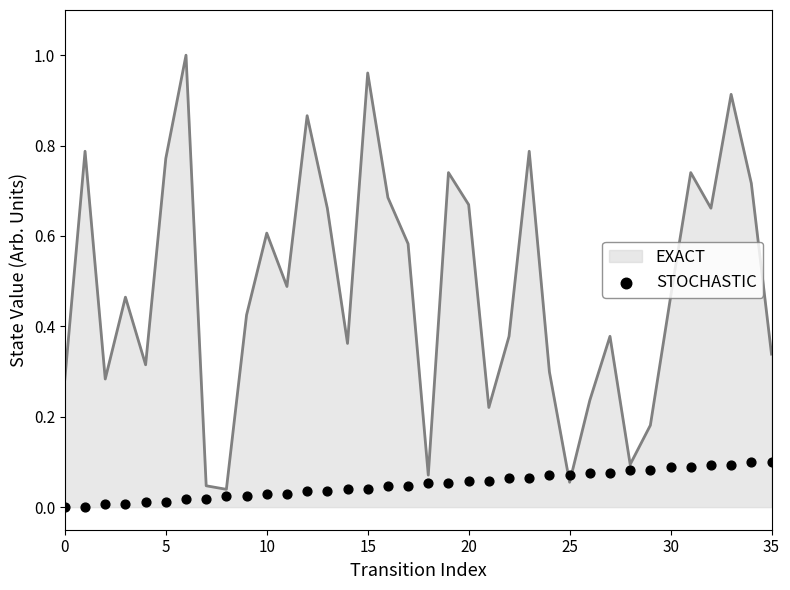

Which has a higher value, 22 or 21?

22